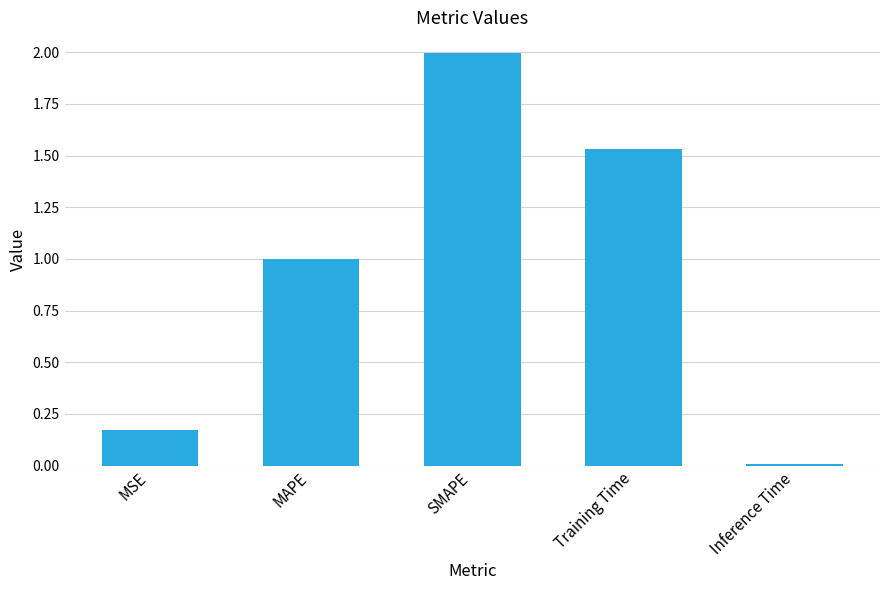

What is the difference between the maximum and minimum values?

2.0